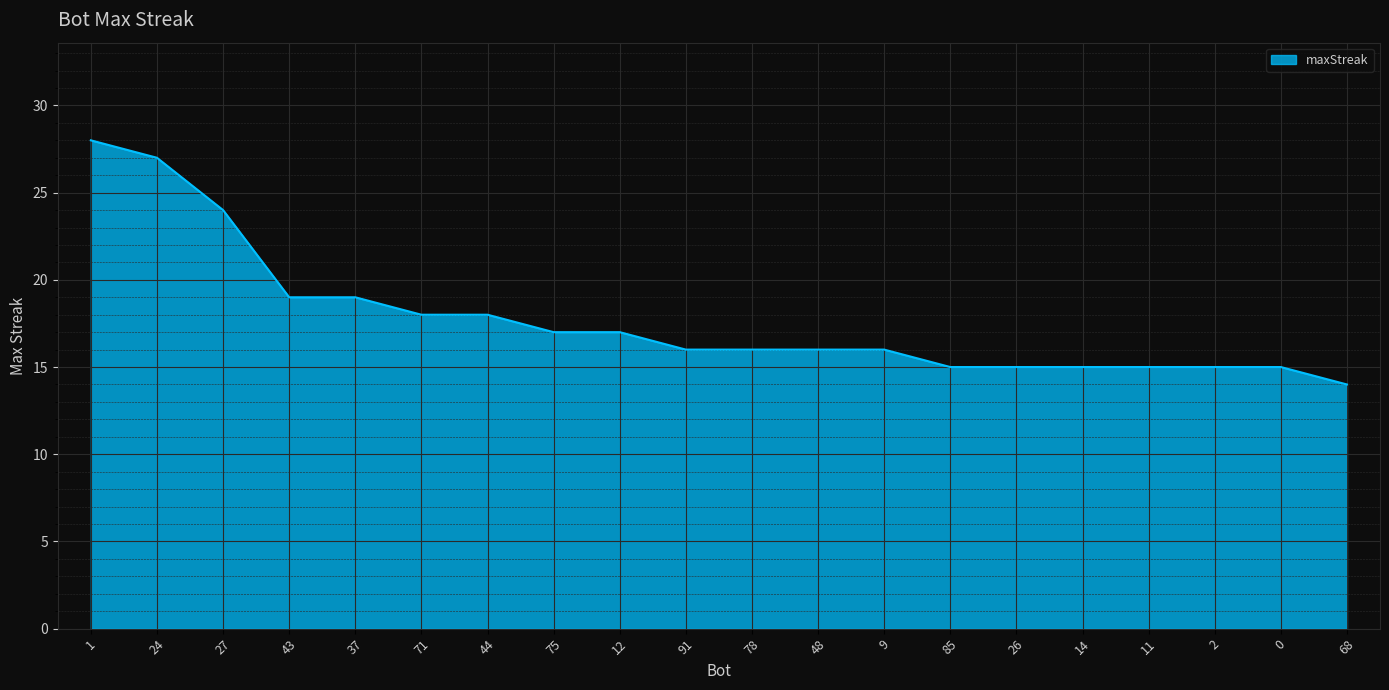

The value at 68 is 4. True or false?

False